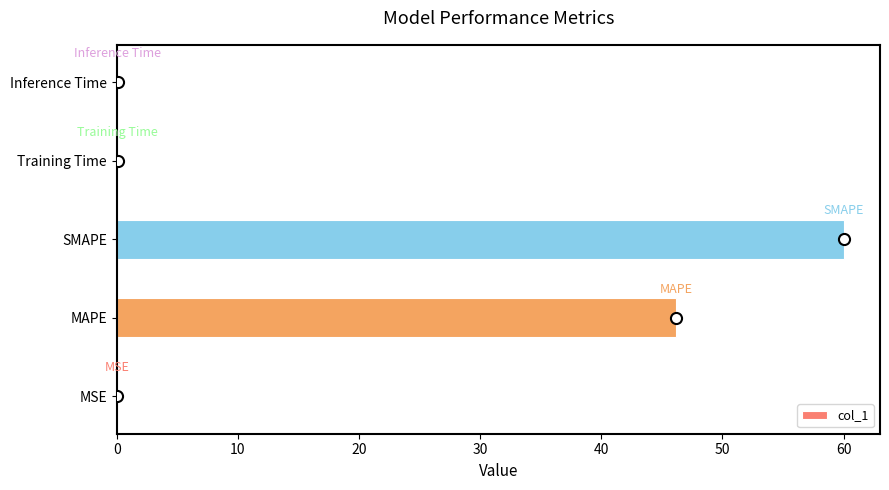

The chart shows a value of 60.0 at SMAPE. True or false?

True